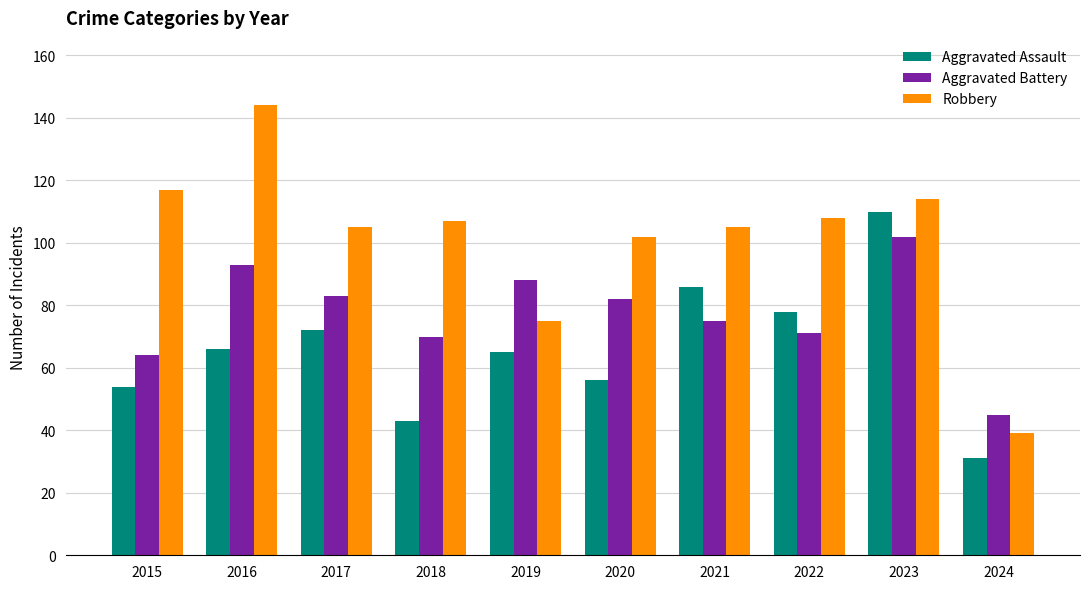

Which series has the largest range (max minus min)?

Robbery